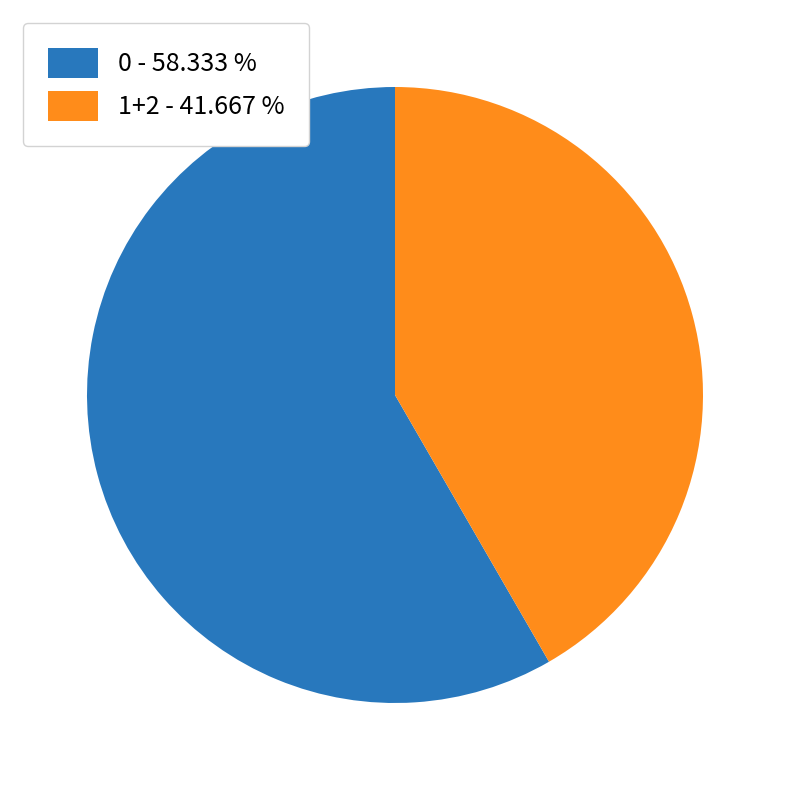

Which has a higher value, 1+2 - 41.667 % or 0 - 58.333 %?

0 - 58.333 %